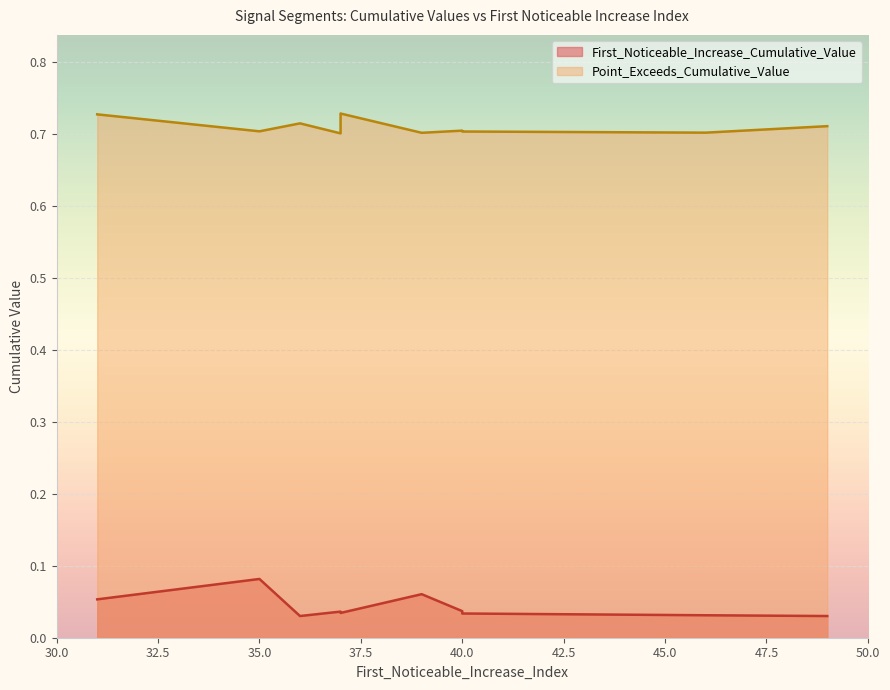

Reading left to right, extract all data points from this chart.

First_Noticeable_Increase_Cumulative_Value: 0.0	0.0	0.0	0.0	0.1	0.0	0.1	0.0	0.1	0.0
Point_Exceeds_Cumulative_Value: 0.7	0.7	0.7	0.7	0.7	0.7	0.7	0.7	0.7	0.7